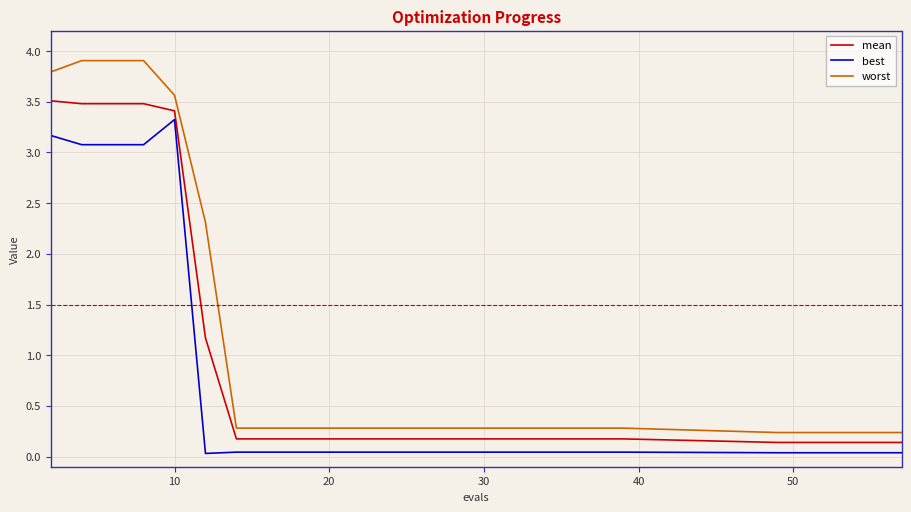

True or false: mean and best cross at least once.

False